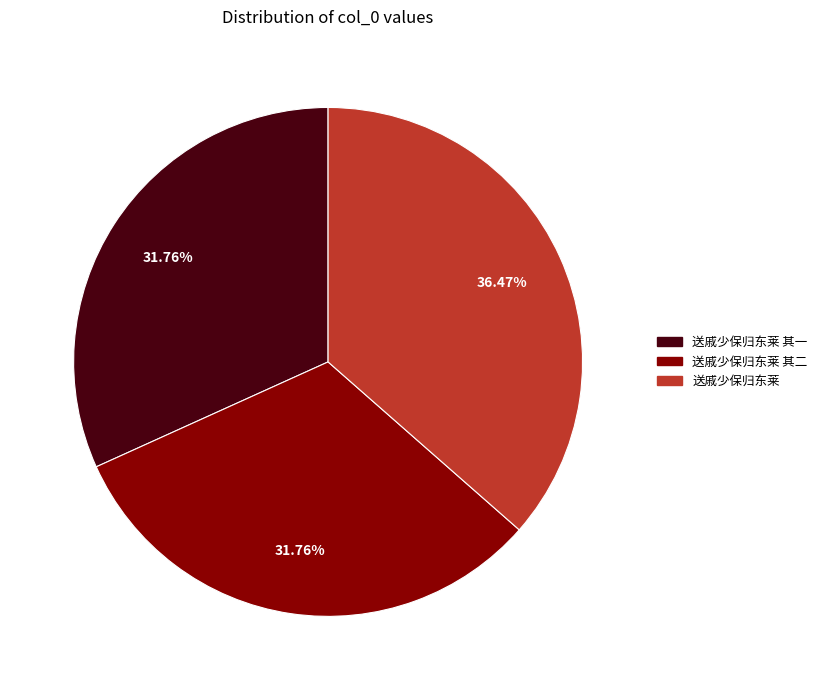

To the nearest percent, what is the average slice percentage?

33%